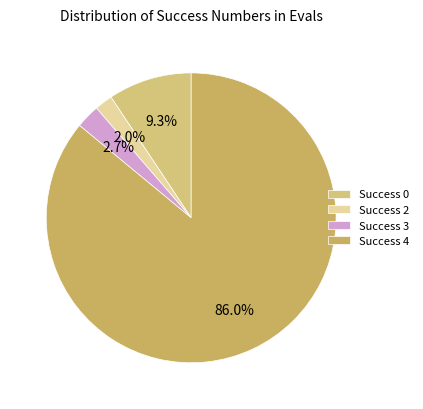

How many segments does this pie chart have?

4